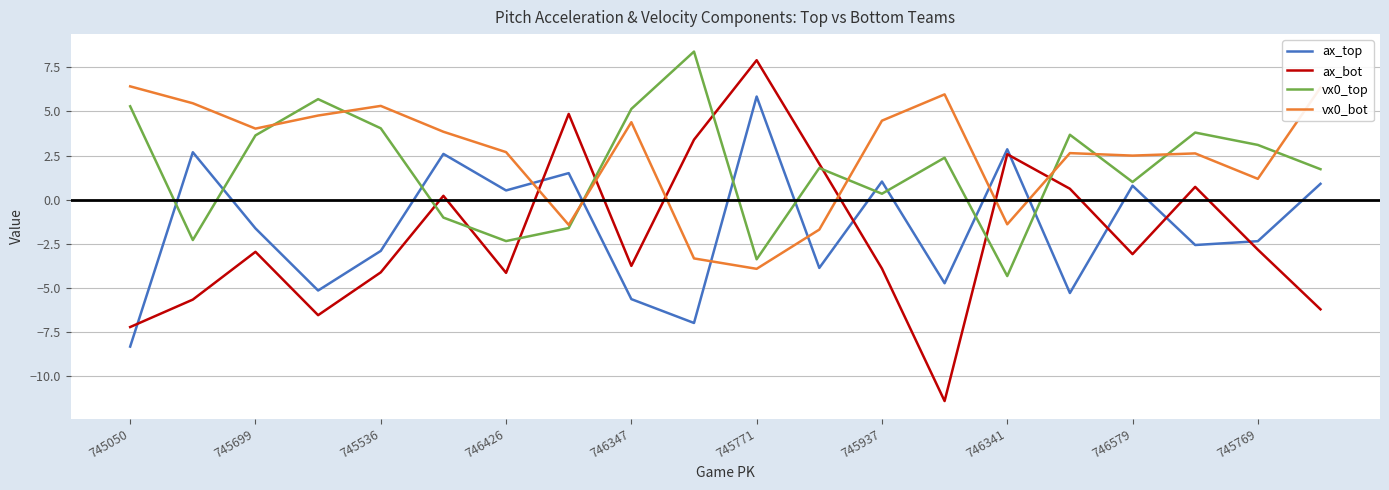

What is the minimum value shown in the chart?

-11.4